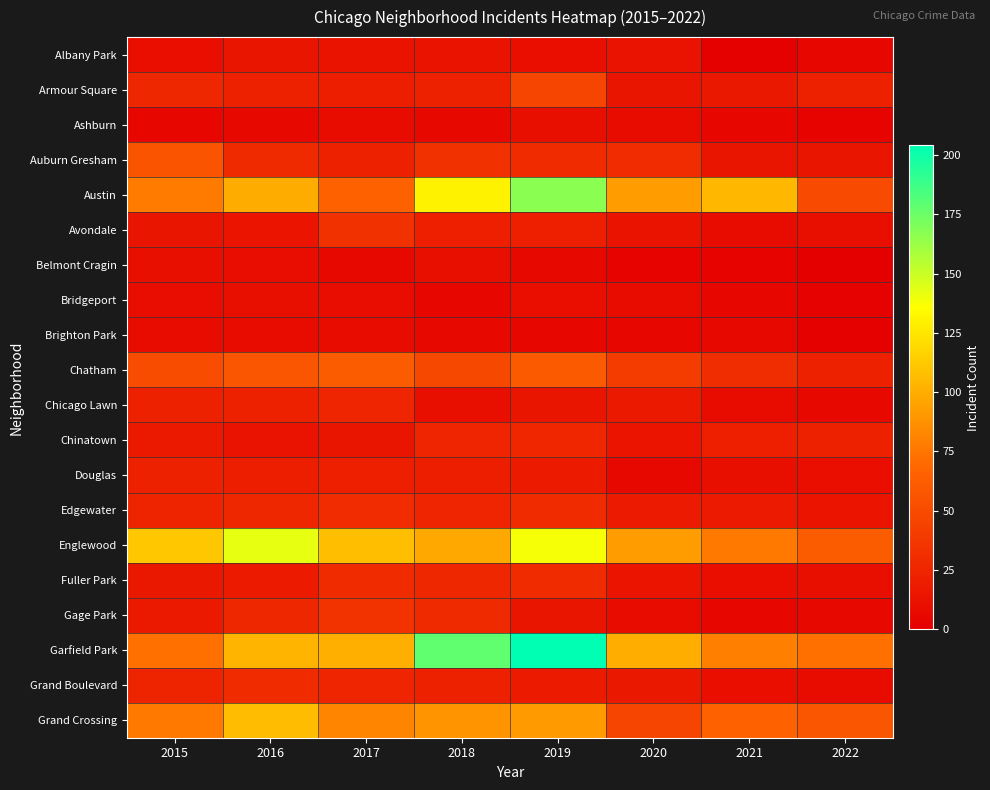

Which series has the largest total across all categories?

Garfield Park